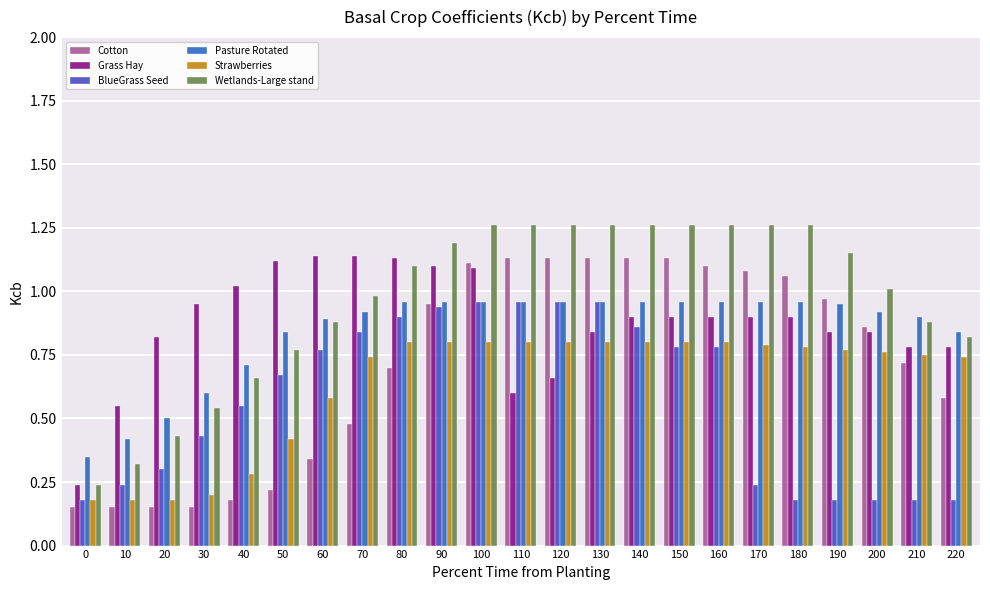

Is it true that Pasture Rotated equals 1.0 at 80?

True